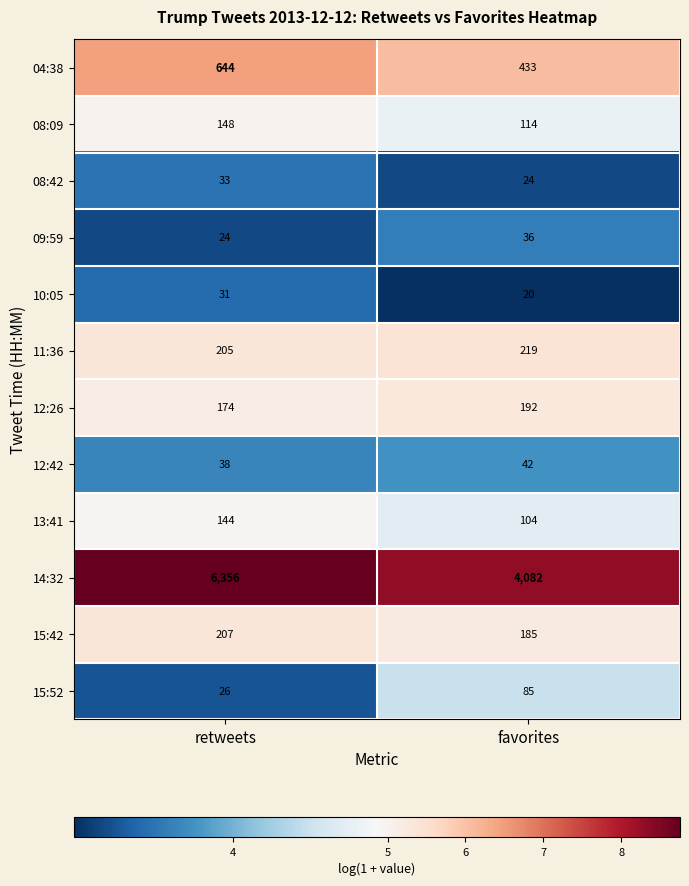

What is the smallest value displayed?

20